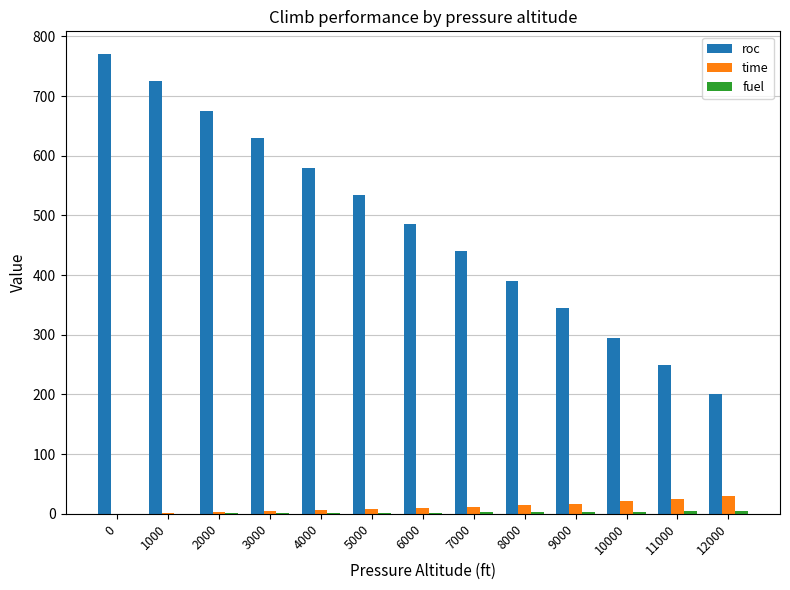

How many groups of bars are there?

13